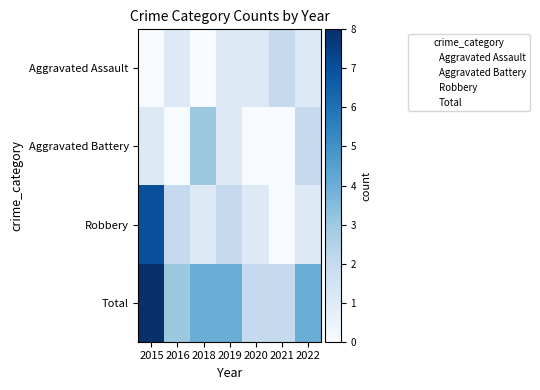

True or false: Aggravated Battery has a value of 0 at 2015.

False